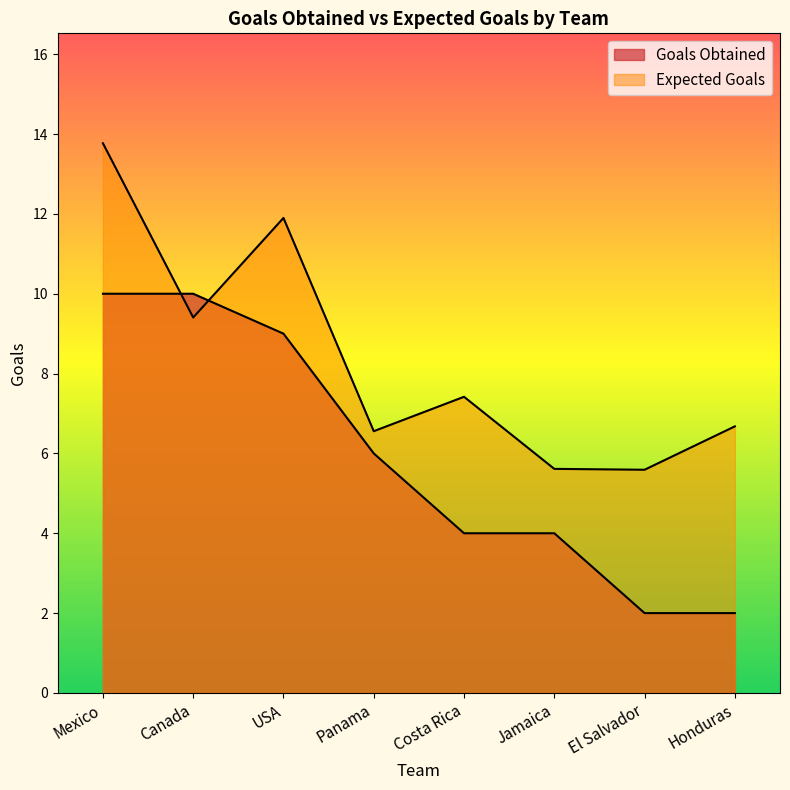

True or false: Goals Obtained has more than 2 interior local peaks.

False